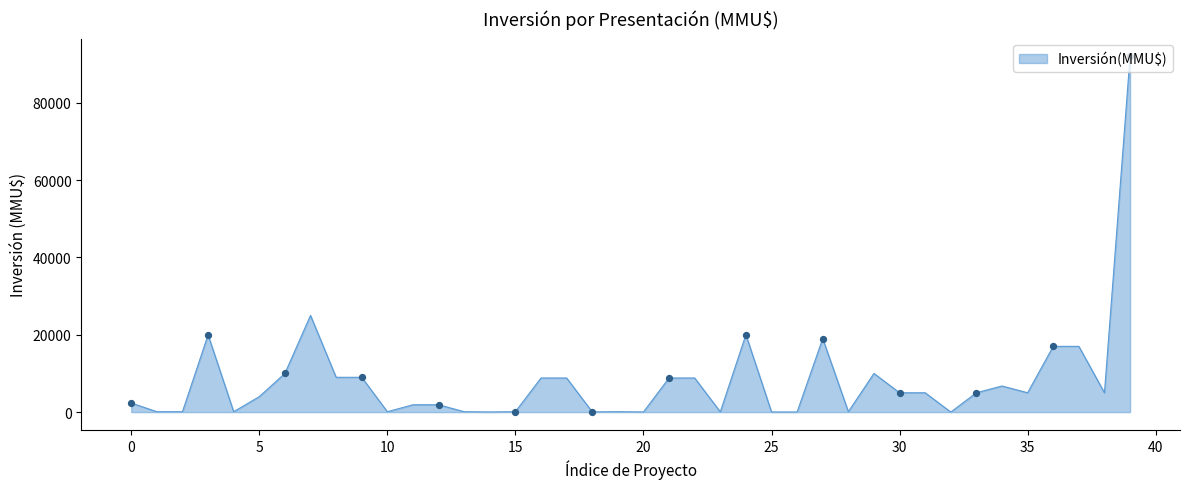

What is the greatest value displayed?

92000